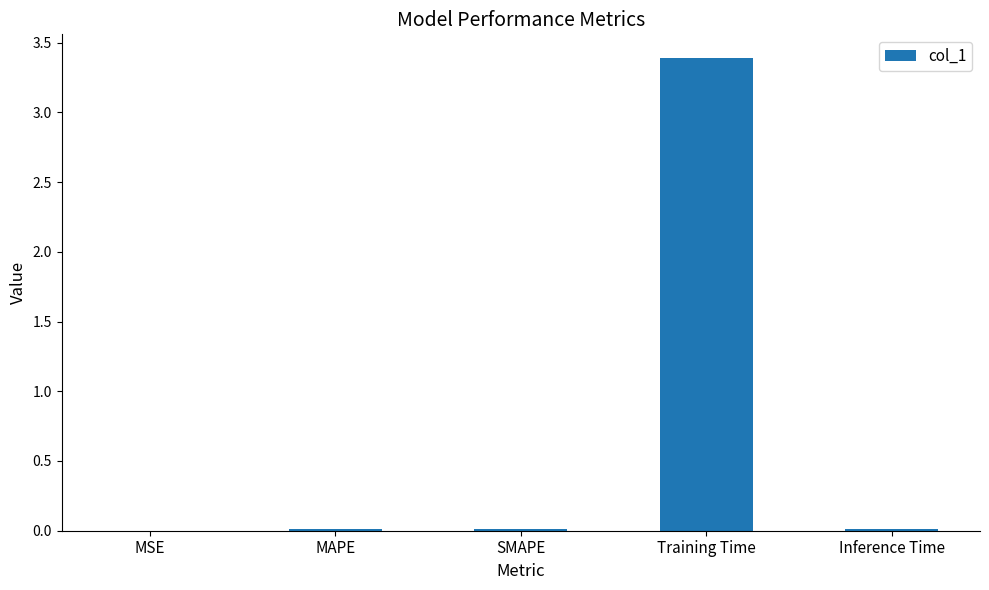

What is the sum of all values?

3.4